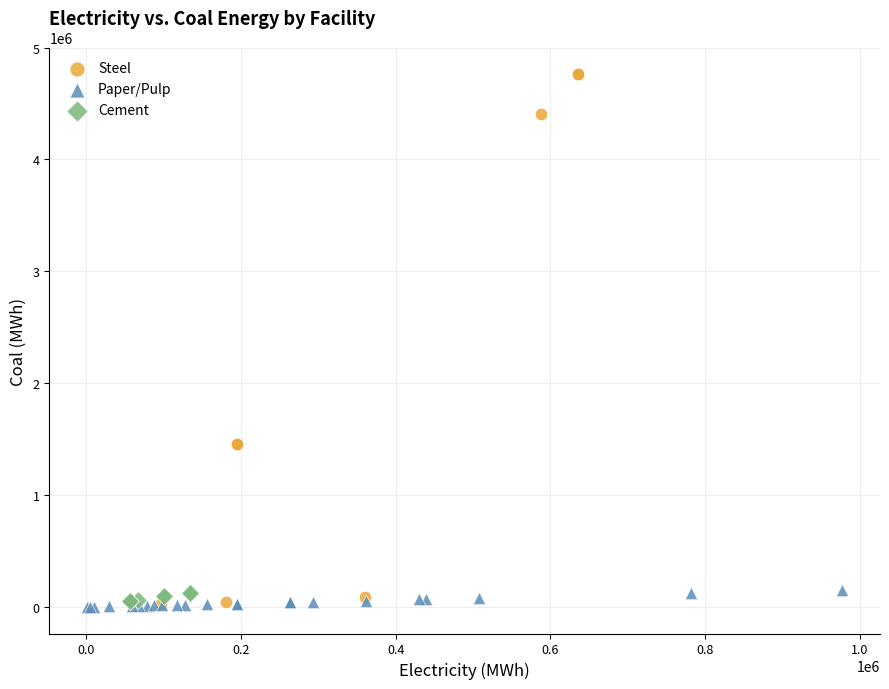

Which series has the largest Y range (max minus min)?

Steel